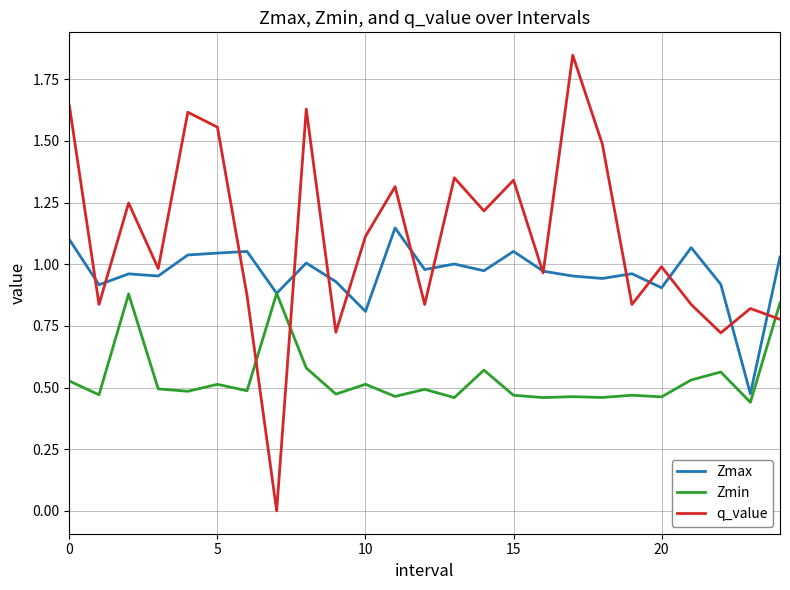

Which series ends up on top after the final intersection of q_value and Zmax?

Zmax